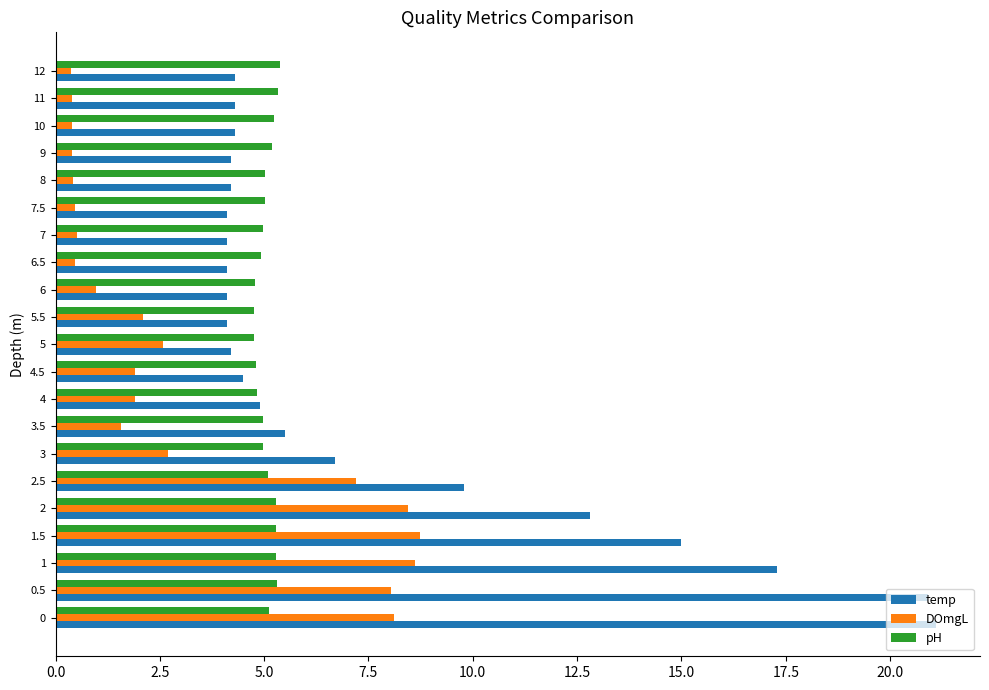

List the series in order of their overall mean, highest first.

temp, pH, DOmgL